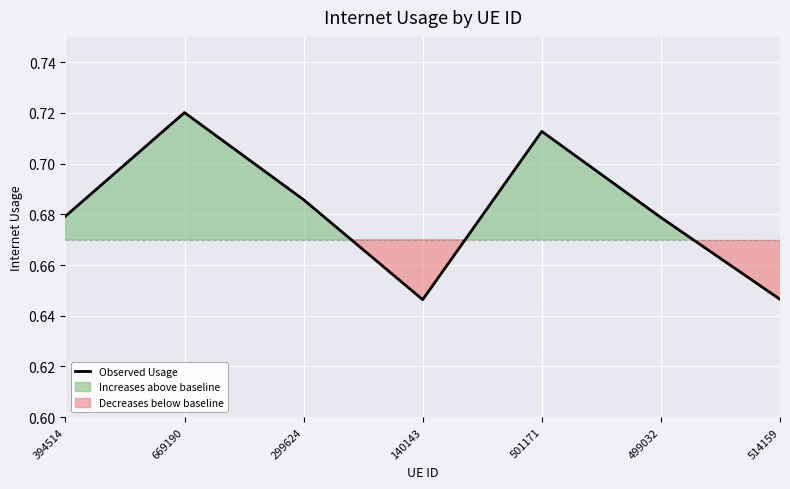

Rank the categories by value from lowest to highest.

140143, 514159, 499032, 394514, 299624, 501171, 669190